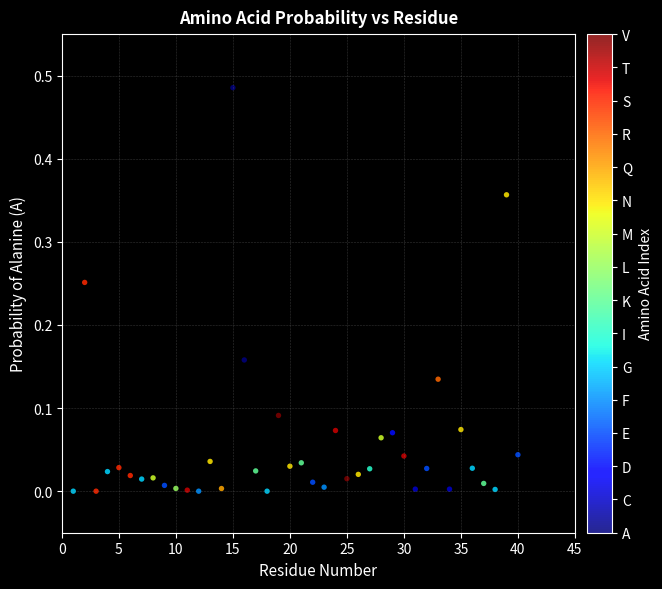

What is the range of X values (max minus min)?

39.0